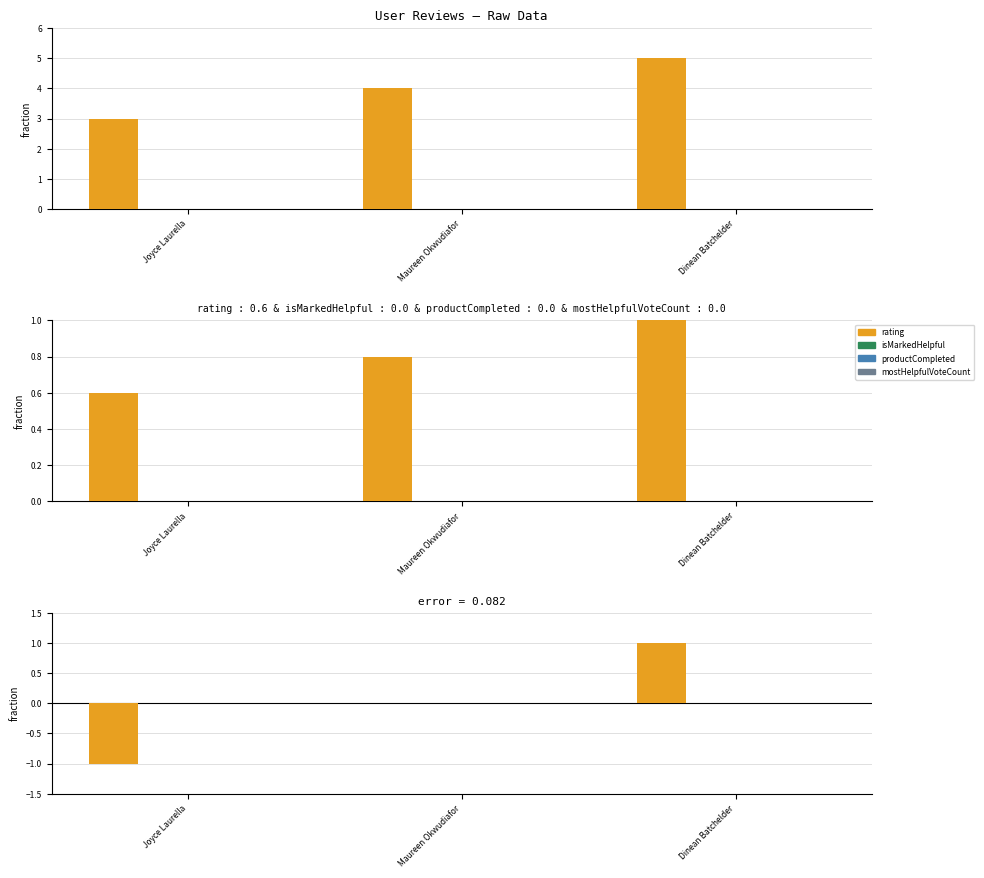

Between Joyce Laurella and Dinean Batchelder, which series saw the biggest shift?

rating